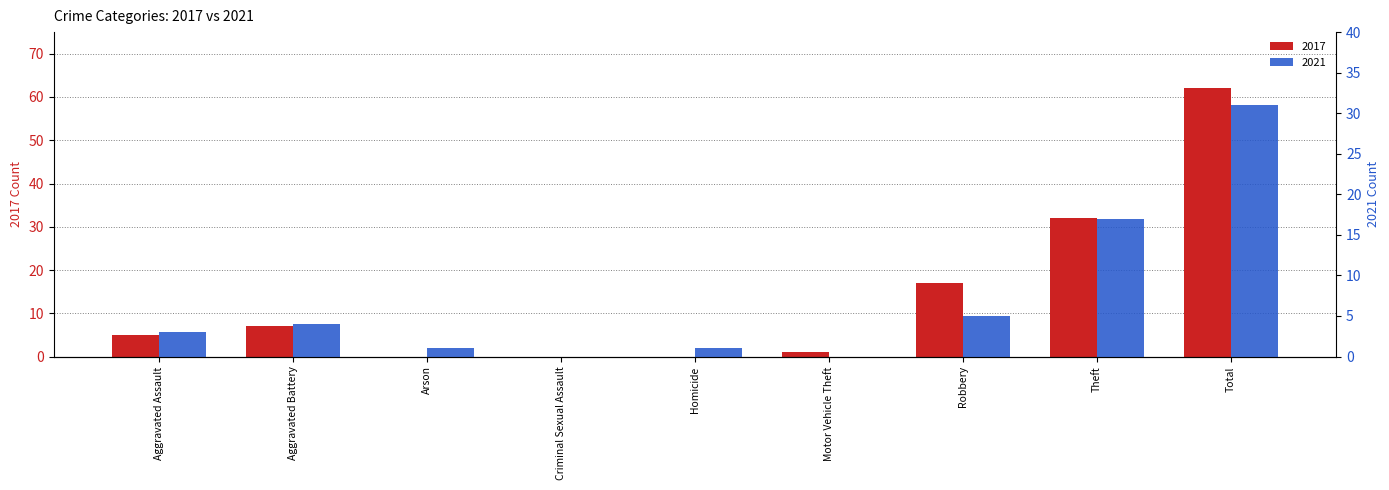

Rank the series at Total from highest to lowest value.

2017, 2021